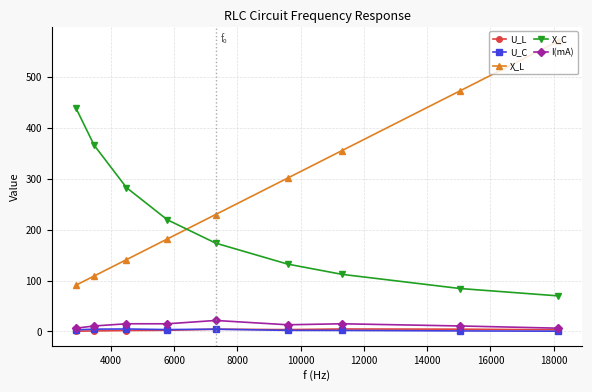

True or false: X_C and I(mA) cross at least once.

False